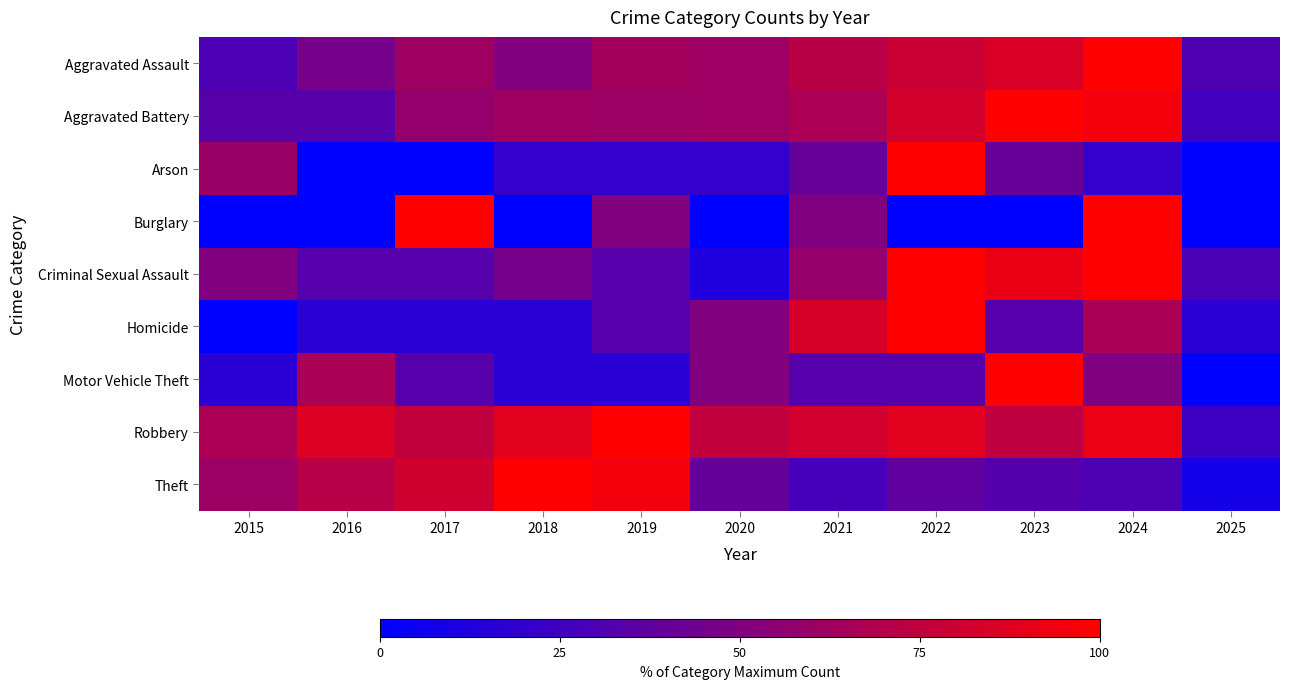

Reading left to right, transcribe all the data shown in this chart.

Aggravated Assault: 2015=30.1	2016=46.4	2017=62.1	2018=50.3	2019=64.1	2020=61.4	2021=71.9	2022=79.1	2023=85.0	2024=100.0	2025=30.7
Aggravated Battery: 2015=33.6	2016=33.6	2017=58.2	2018=62.3	2019=60.7	2020=61.5	2021=66.8	2022=82.8	2023=100.0	2024=95.1	2025=26.2
Arson: 2015=60.0	2016=0.0	2017=0.0	2018=20.0	2019=20.0	2020=20.0	2021=40.0	2022=100.0	2023=40.0	2024=20.0	2025=0.0
Burglary: 2015=0.0	2016=0.0	2017=100.0	2018=0.0	2019=50.0	2020=0.0	2021=50.0	2022=0.0	2023=0.0	2024=100.0	2025=0.0
Criminal Sexual Assault: 2015=50.0	2016=33.3	2017=33.3	2018=45.8	2019=33.3	2020=12.5	2021=58.3	2022=100.0	2023=91.7	2024=100.0	2025=29.2
Homicide: 2015=0.0	2016=16.7	2017=16.7	2018=16.7	2019=33.3	2020=50.0	2021=83.3	2022=100.0	2023=33.3	2024=66.7	2025=16.7
Motor Vehicle Theft: 2015=16.7	2016=66.7	2017=33.3	2018=16.7	2019=16.7	2020=50.0	2021=33.3	2022=33.3	2023=100.0	2024=50.0	2025=0.0
Robbery: 2015=66.8	2016=86.3	2017=75.5	2018=88.0	2019=100.0	2020=76.1	2021=81.9	2022=88.2	2023=74.5	2024=91.9	2025=24.2
Theft: 2015=61.0	2016=71.6	2017=81.0	2018=100.0	2019=95.2	2020=39.7	2021=27.4	2022=37.6	2023=32.7	2024=30.4	2025=8.3